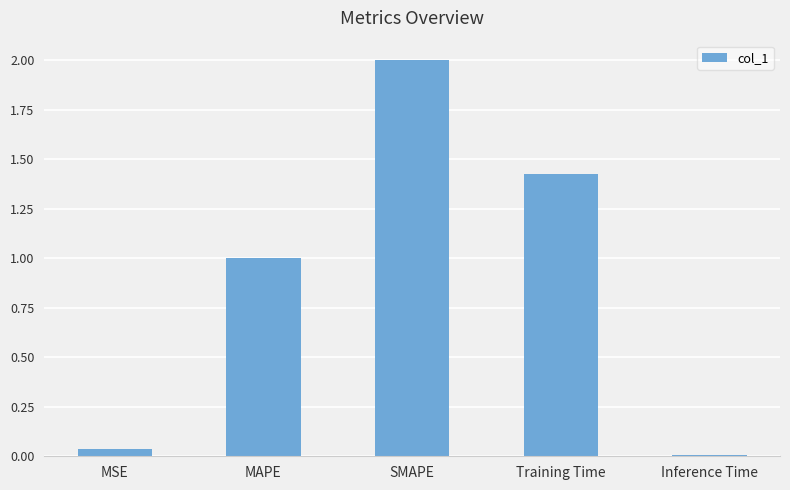

Which has a higher value, MAPE or SMAPE?

SMAPE